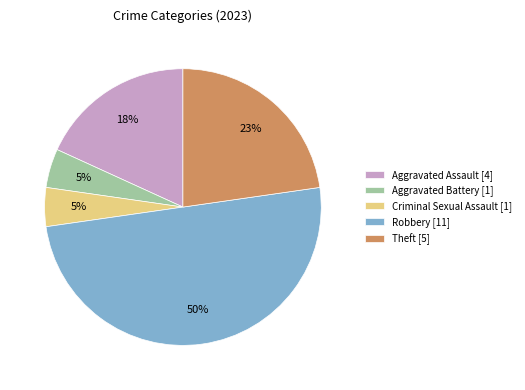

Is it true that Criminal Sexual Assault [1] is 19% of the pie?

False